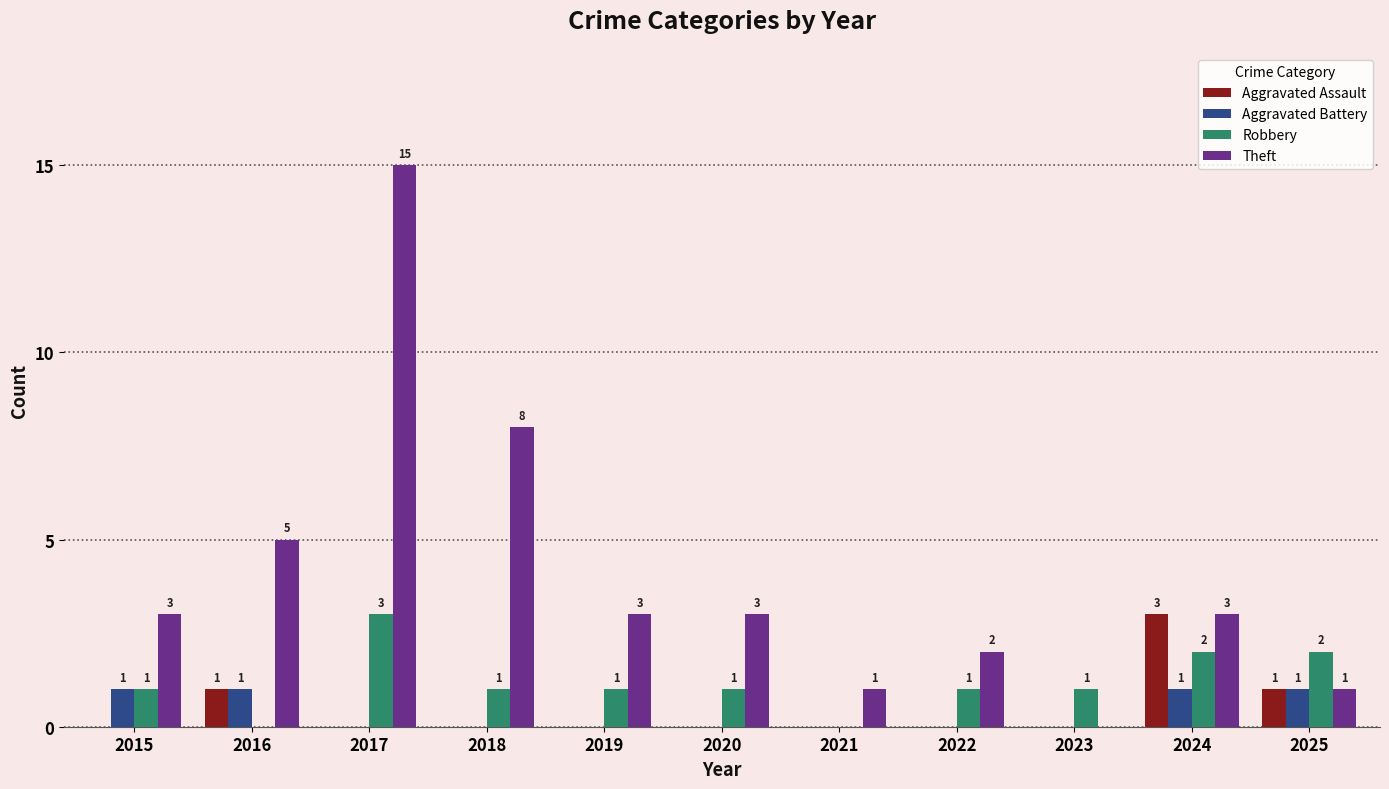

Which category has the highest value across all series?

2017